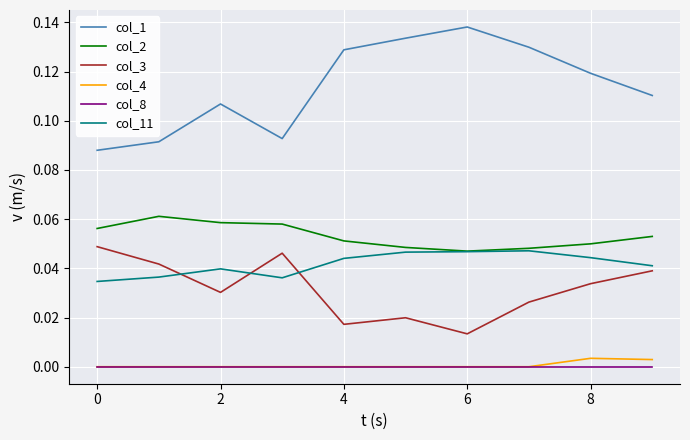

Which series has the largest total across all categories?

col_1